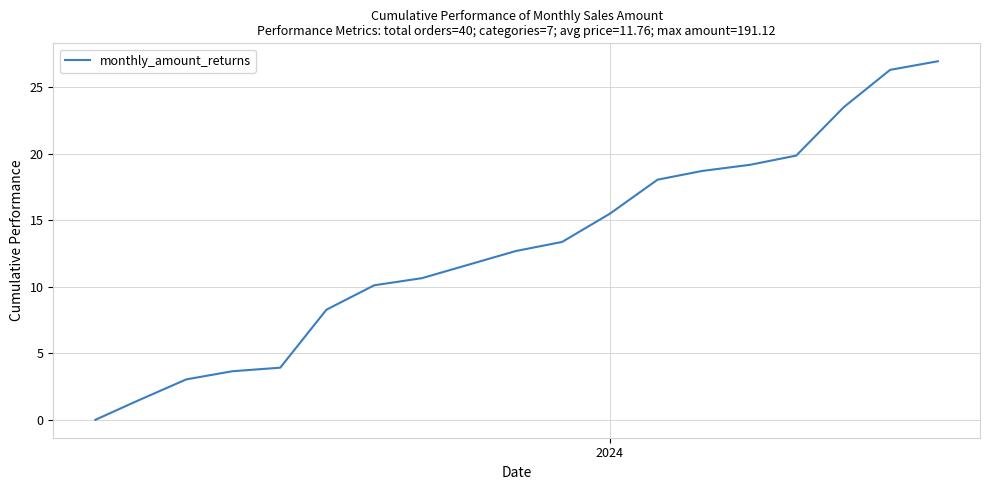

What is the difference between the maximum and minimum values?

26.9